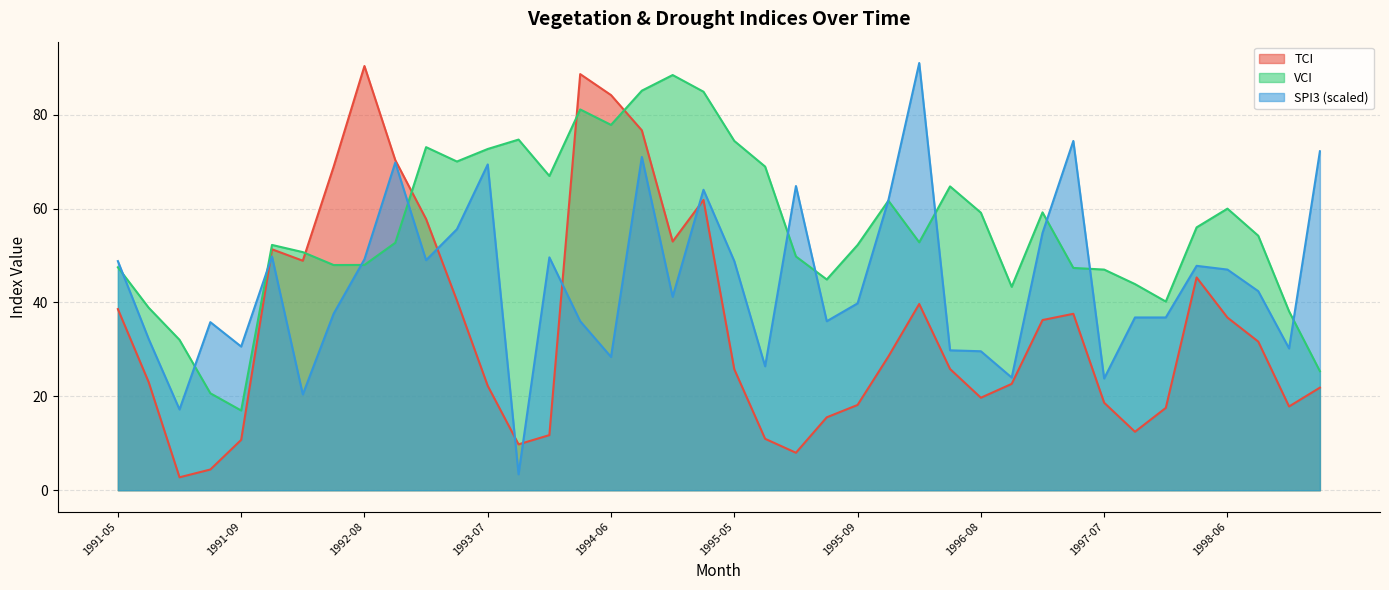

Count the number of data series in this chart.

3